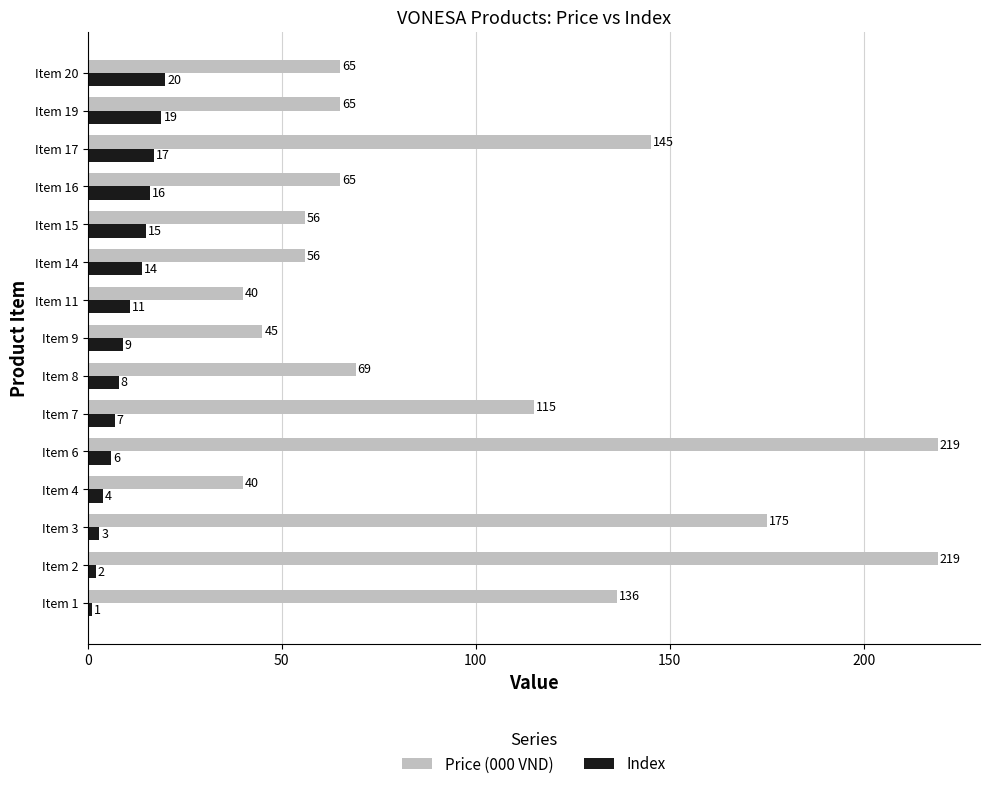

List the series in order of their overall mean, lowest first.

Index, Price (000 VND)